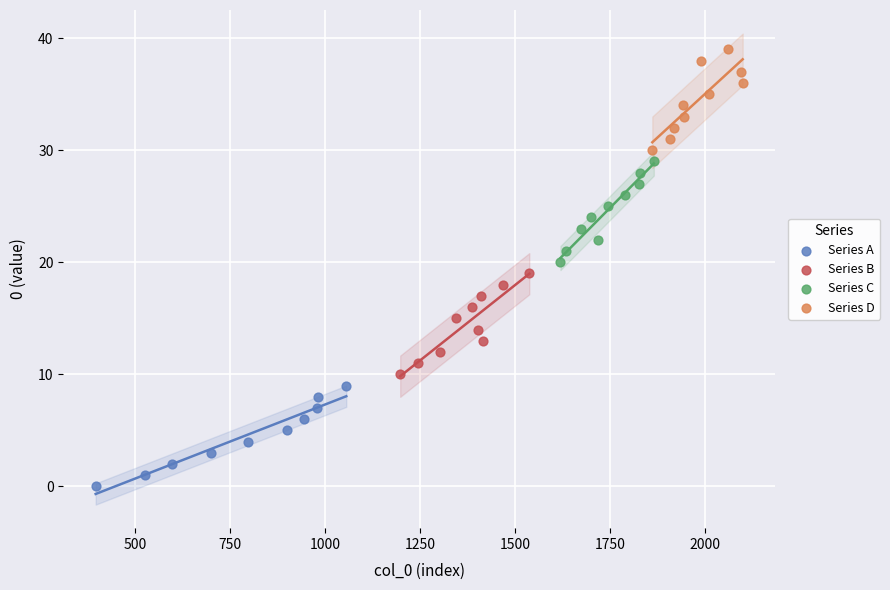

Which series reaches the minimum Y coordinate?

Series A